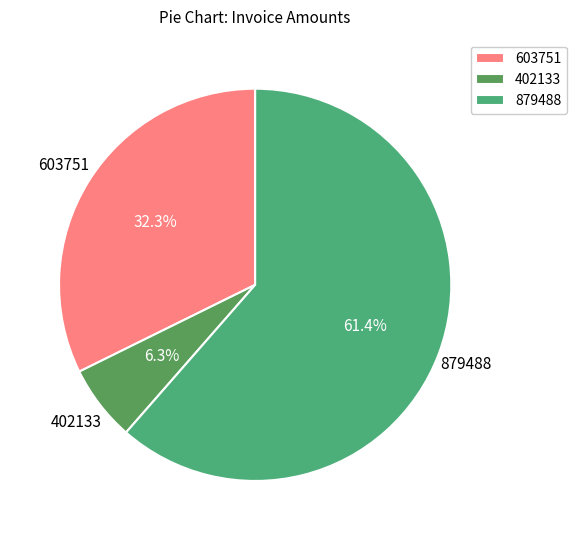

Rank the categories by value from lowest to highest.

402133, 603751, 879488